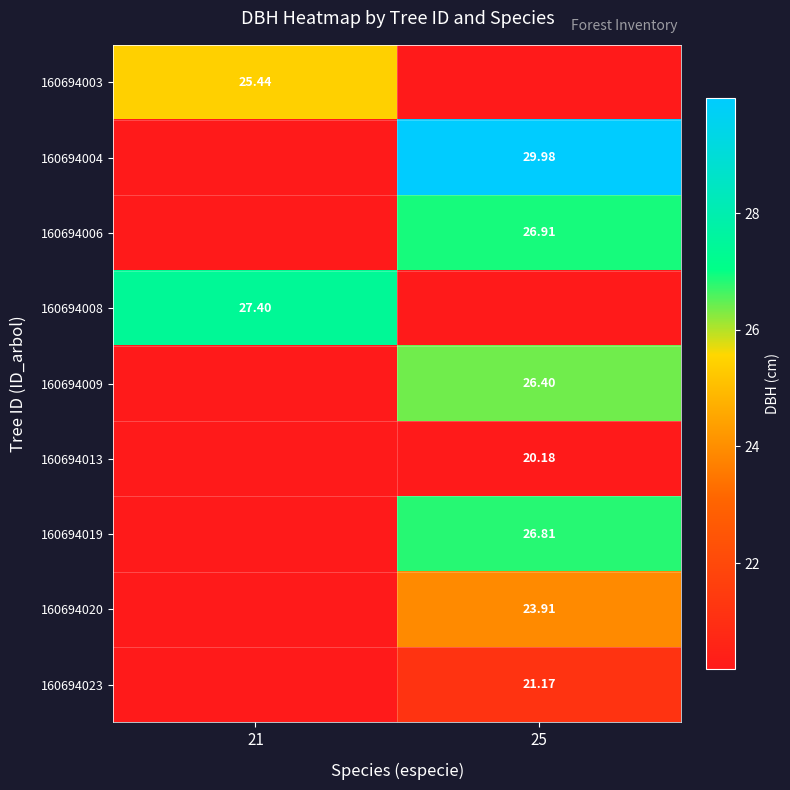

What is the difference between the 160694006 values at 25 and 21?

26.9